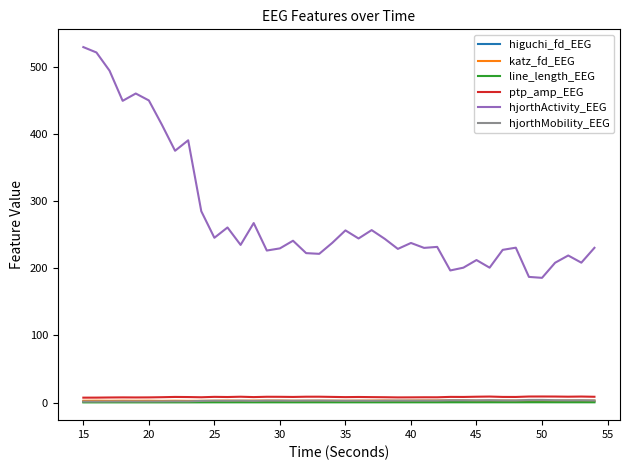

Which series has the largest total across all categories?

hjorthActivity_EEG